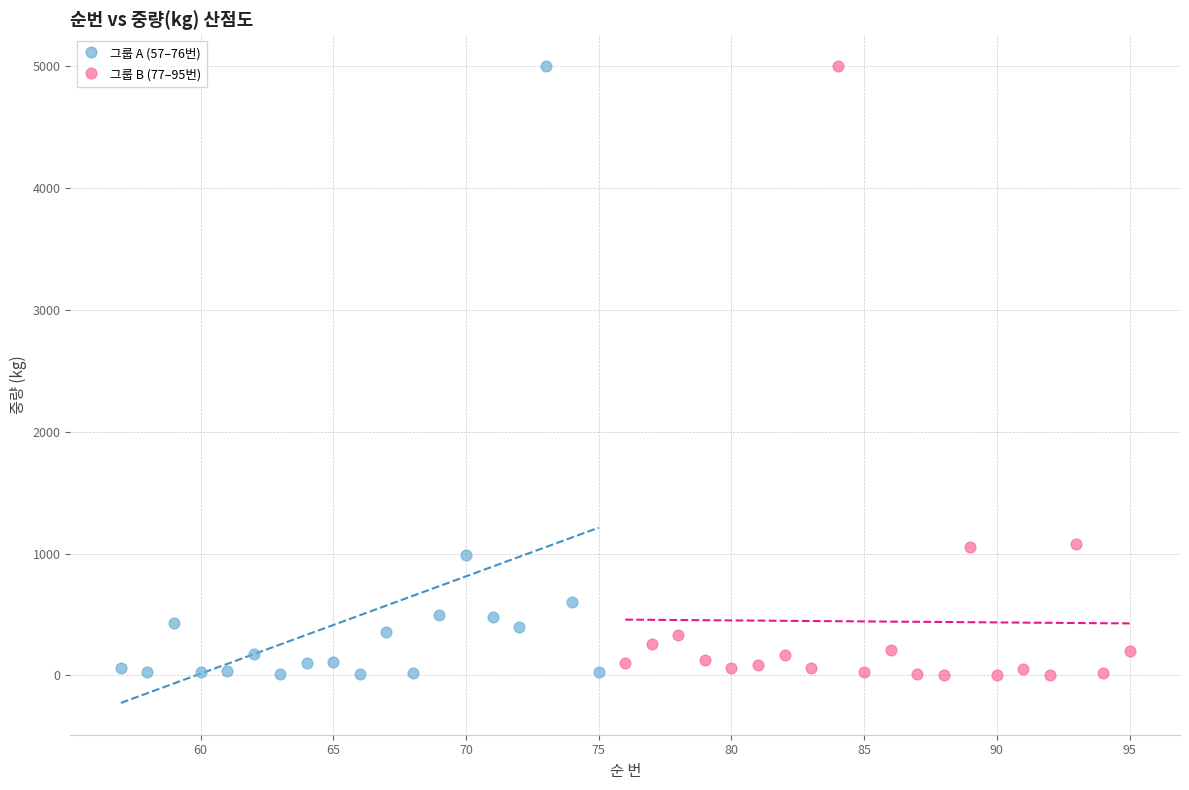

What are all the series names shown in the legend?

그룹 A (57–76번), 그룹 B (77–95번)